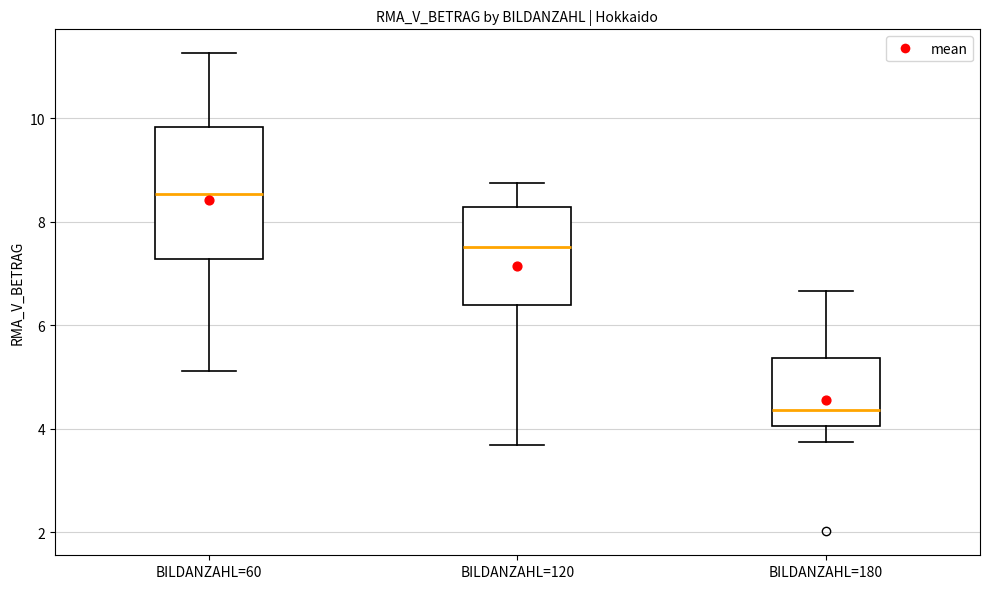

Which box is the tallest, from its lower edge to its upper edge?

BILDANZAHL=60